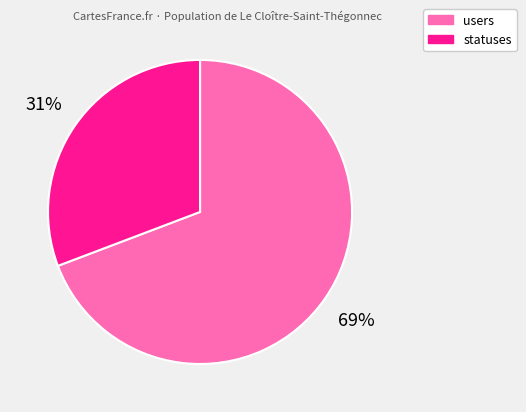

Do users and statuses together represent more than half of the pie?

Yes